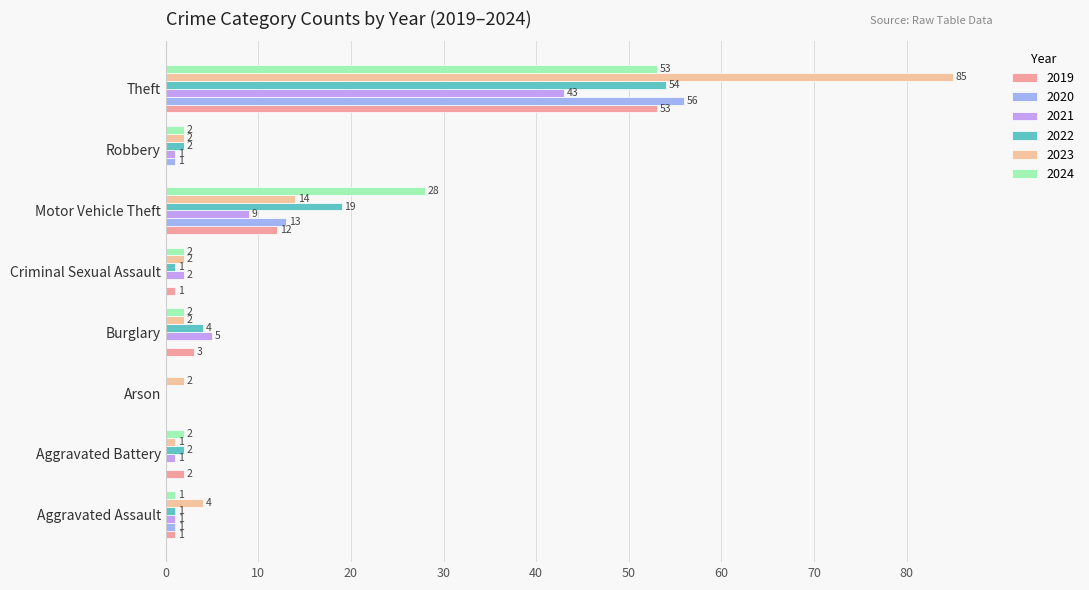

How many values in 2021 are above zero?

7